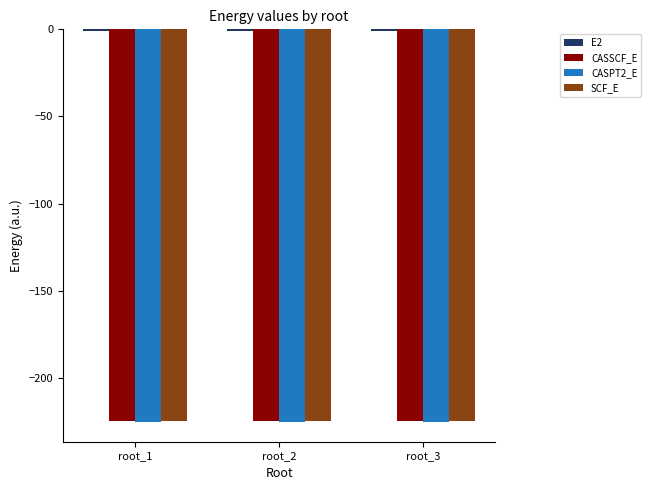

Read the CASSCF_E value at root_3.

-224.4